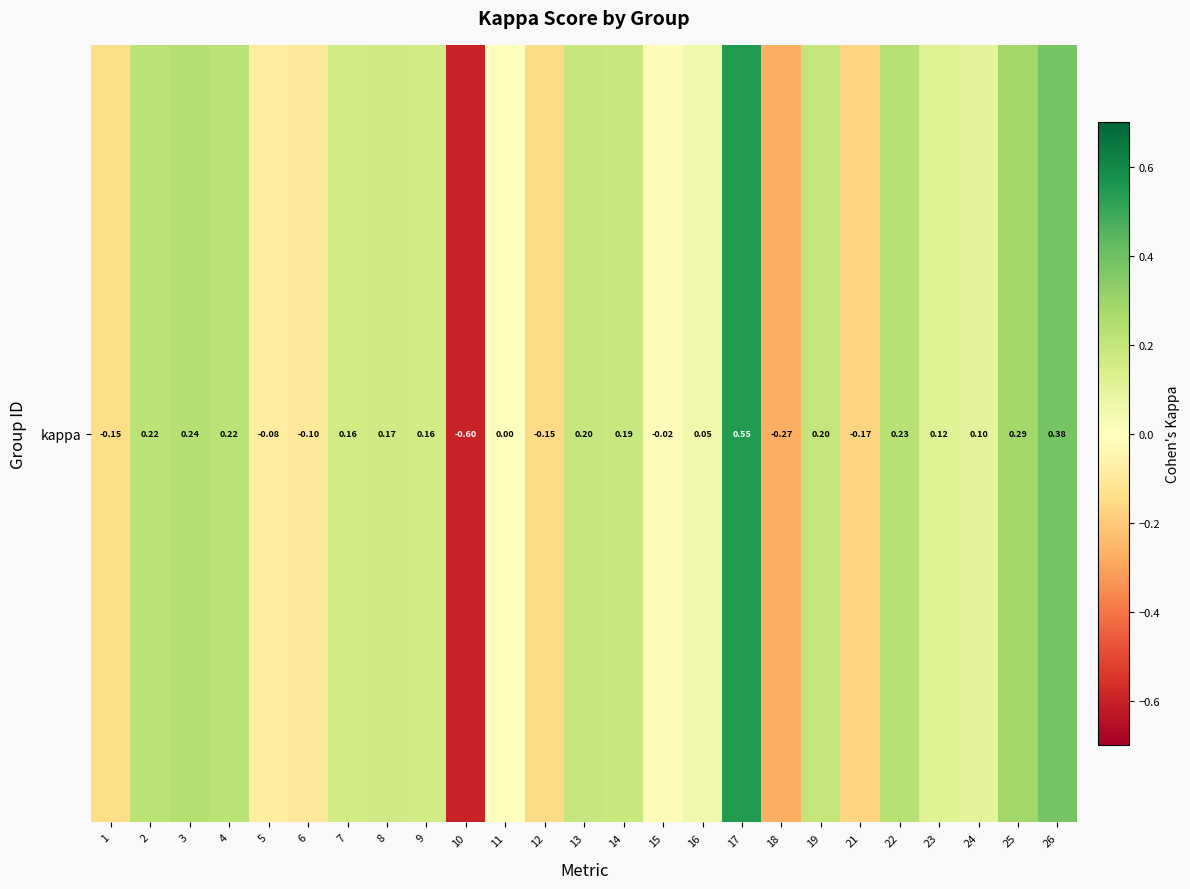

The value at 9 is 0.2. True or false?

True